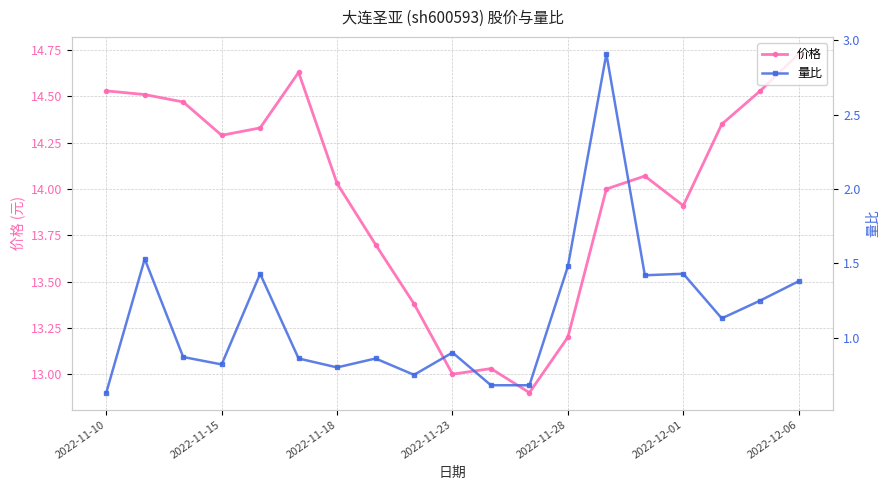

In 价格, how many points are higher than both neighbors (excluding endpoints)?

3